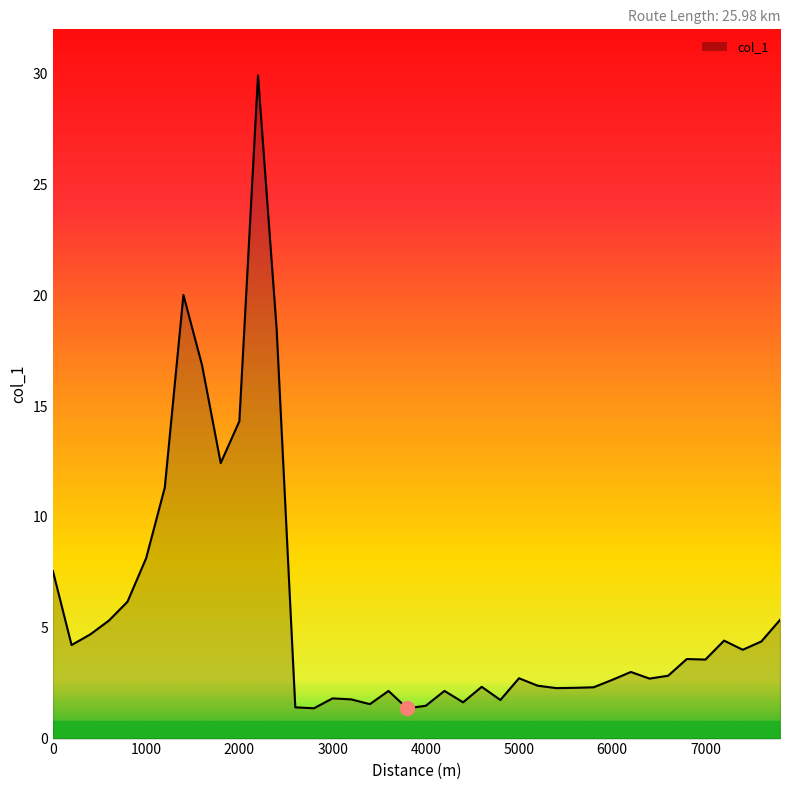

What is the maximum value shown in the chart?

29.9